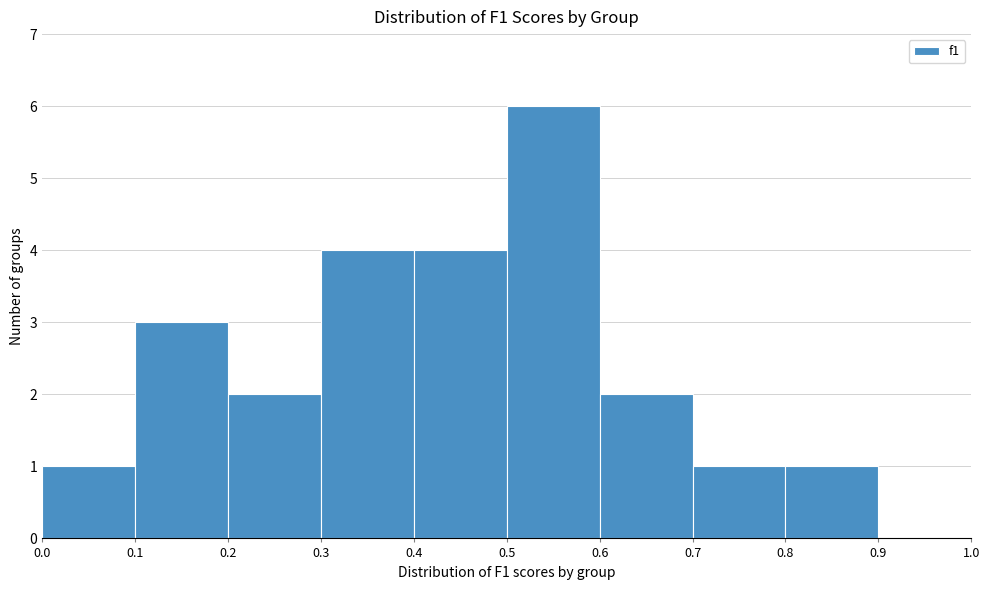

How tall is the bar that spans 0.6 to 0.7 on the x-axis? The values are not printed on the chart, so give them approximately, as read against the axis.

2